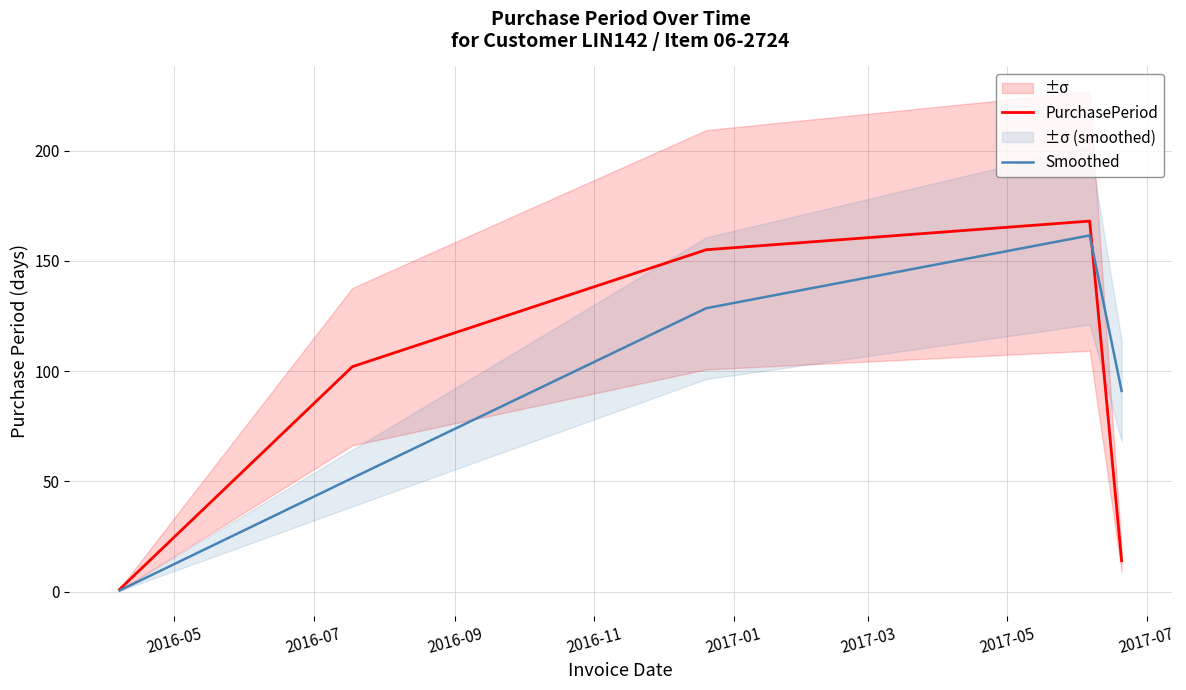

What is the maximum value for PurchasePeriod?

168.0